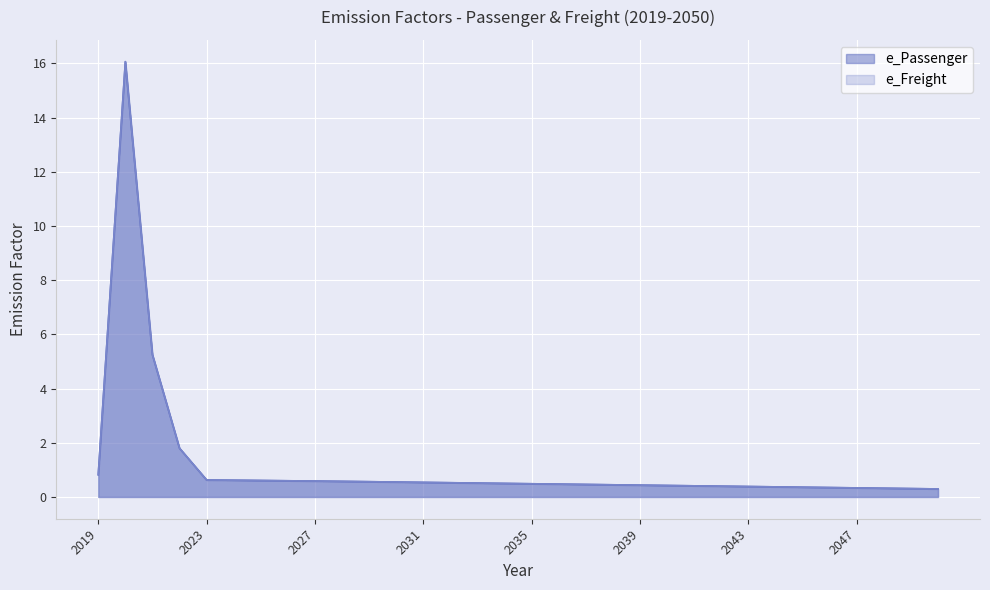

At which category does e_Passenger reach its first local peak?

2020